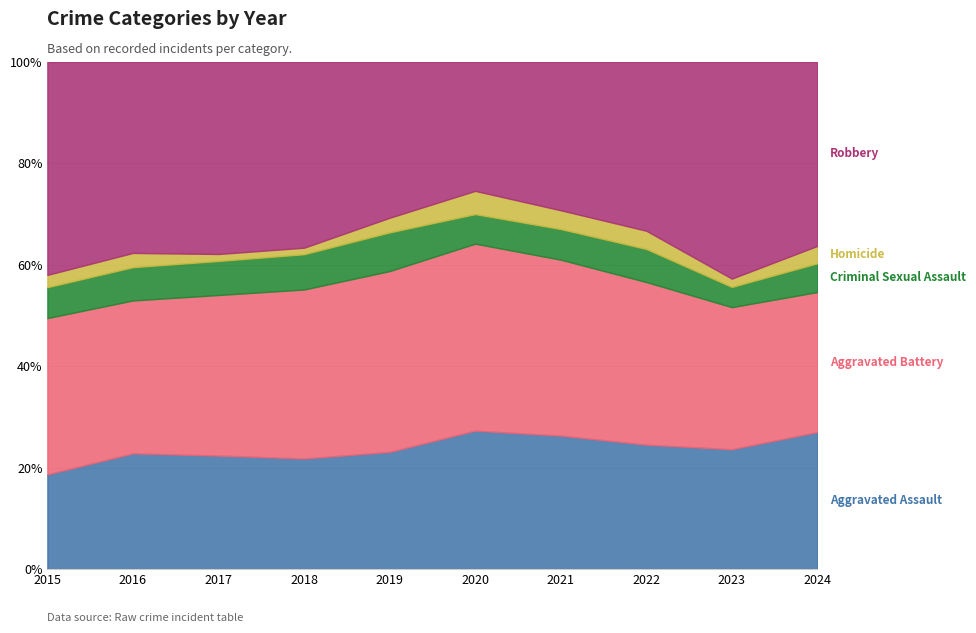

What is the total value across all series at 2019?

100.0